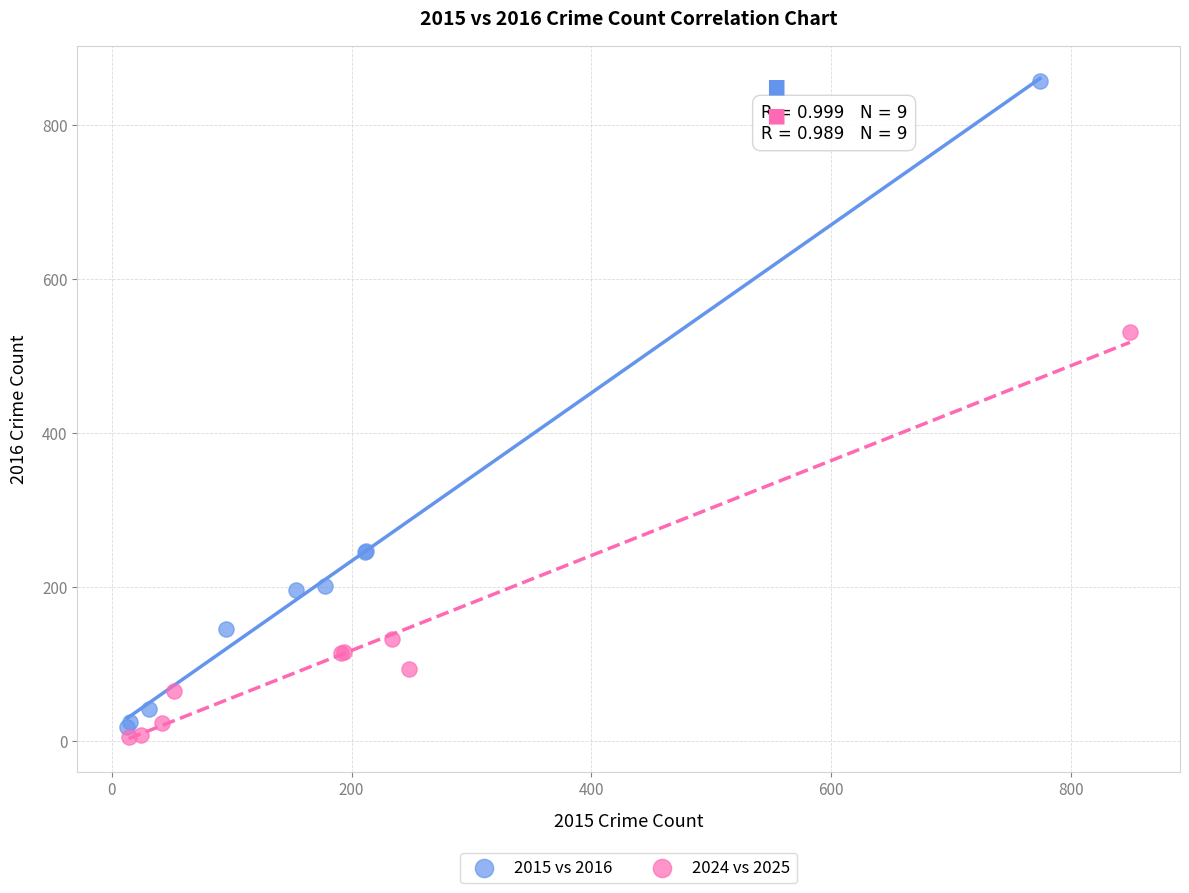

Which series contains the highest Y value?

2015 vs 2016